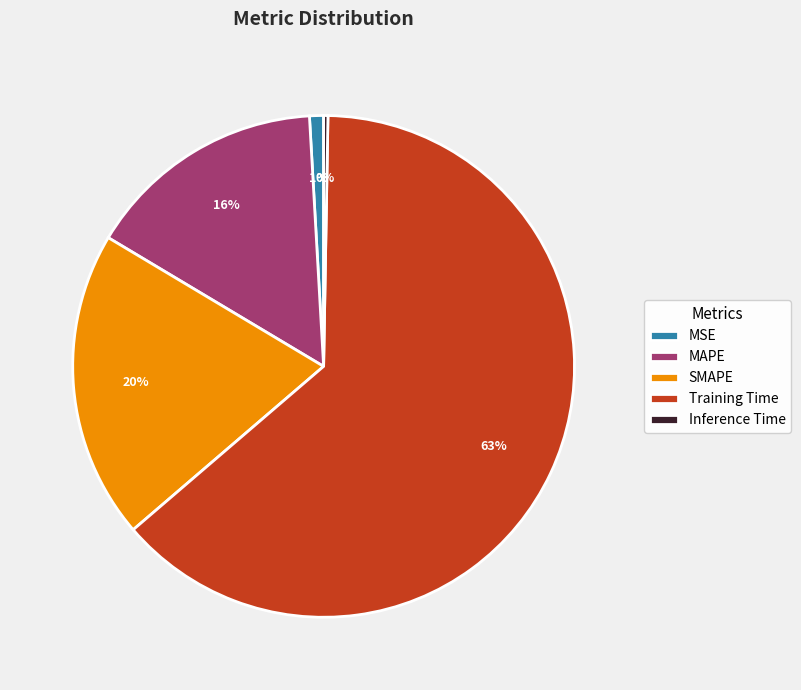

True or false: MAPE accounts for 16% of the total.

True